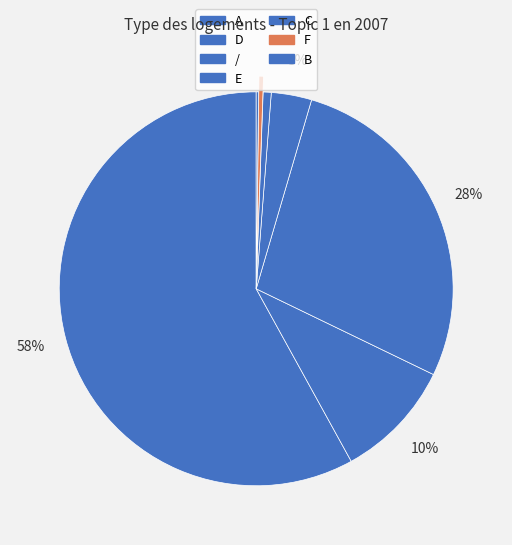

To the nearest percent, what portion does / represent?

28%